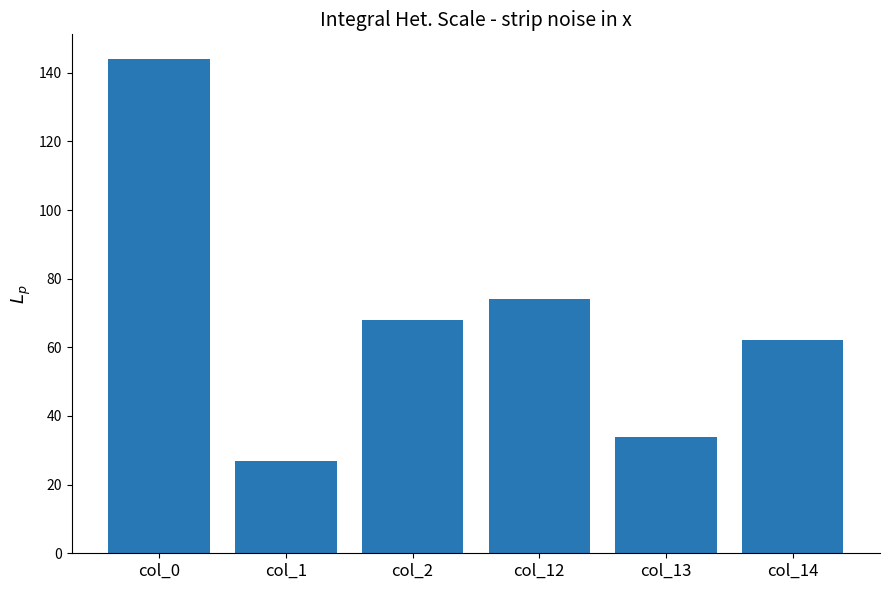

Which label corresponds to the smallest value in the chart?

col_1